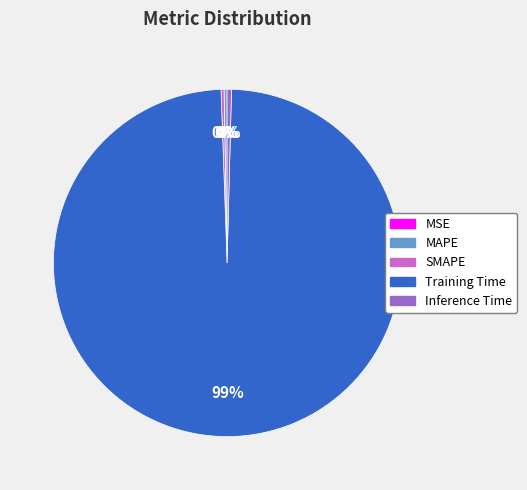

Between Training Time and Inference Time, which is larger?

Training Time